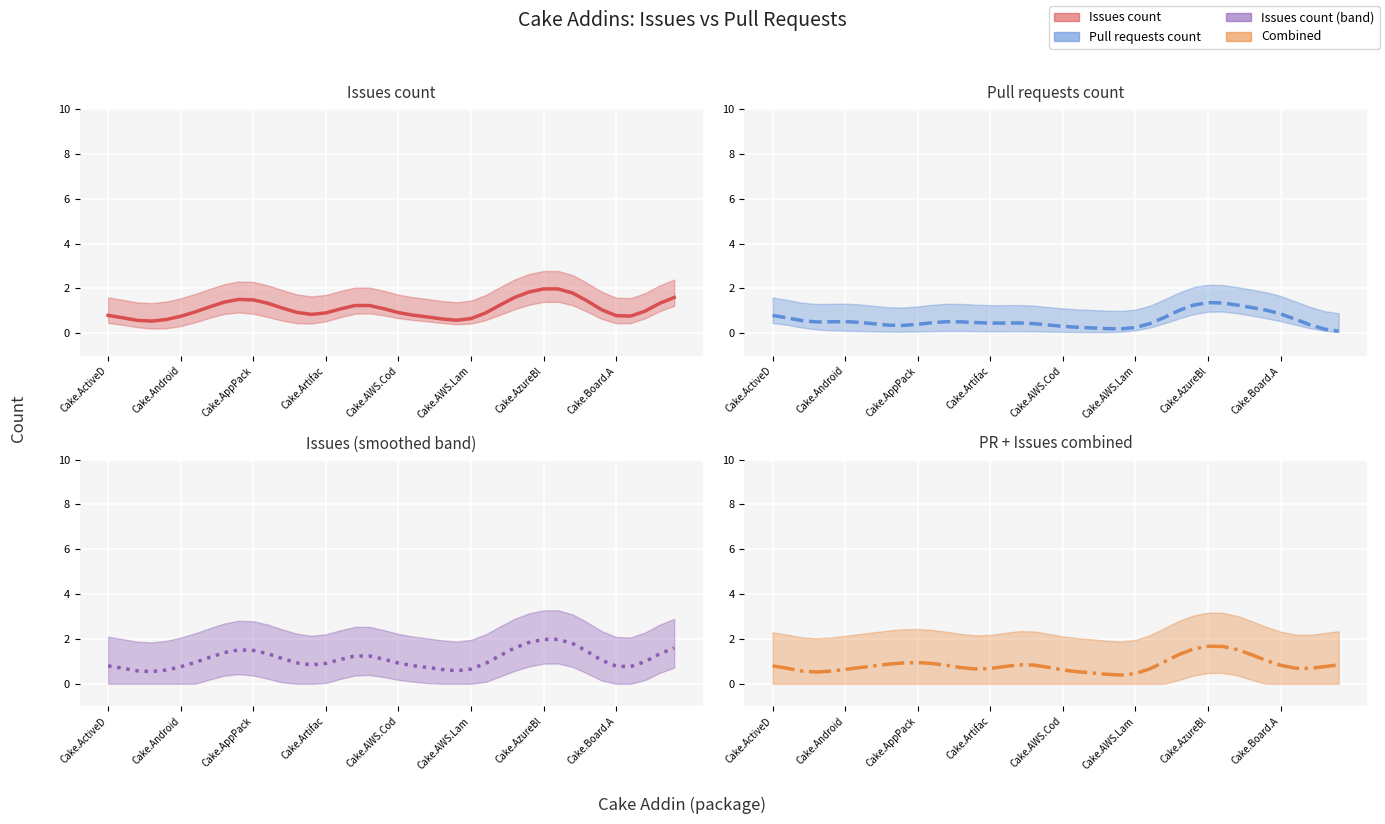

What is the highest value of the Combined series?

1.7